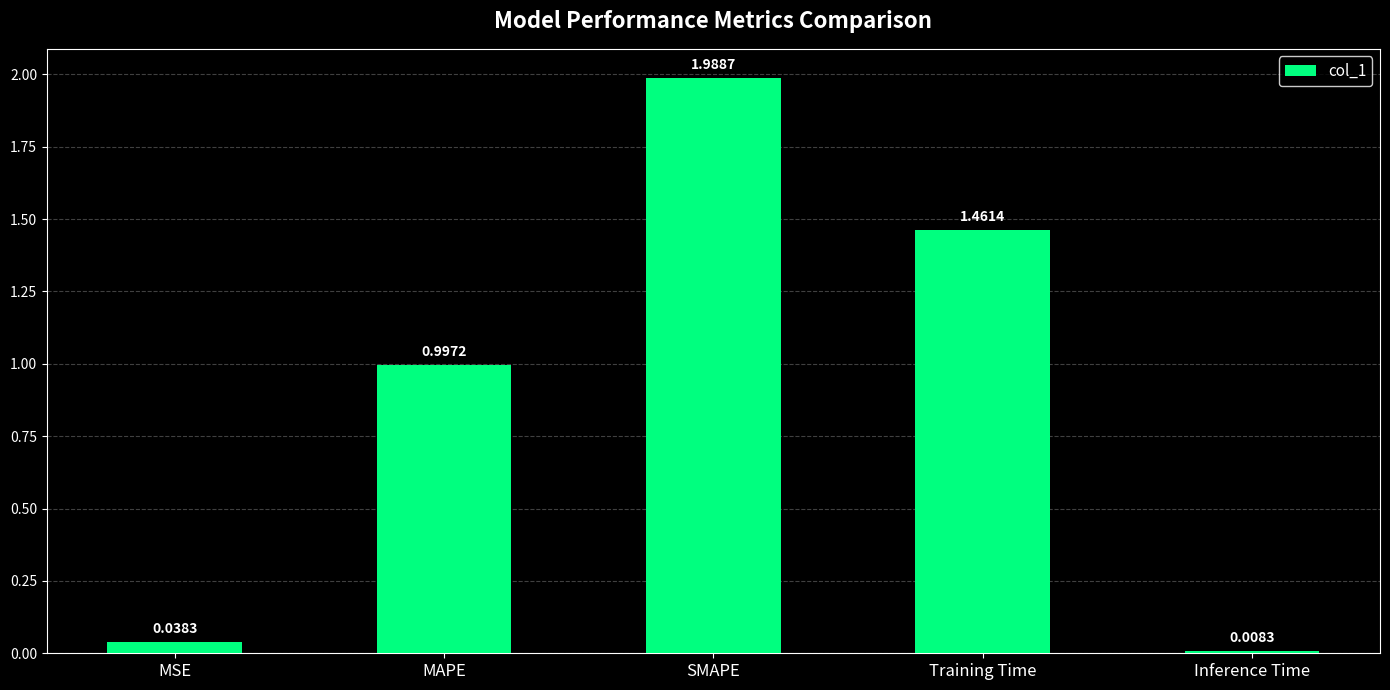

Which category has the highest value across all series?

SMAPE